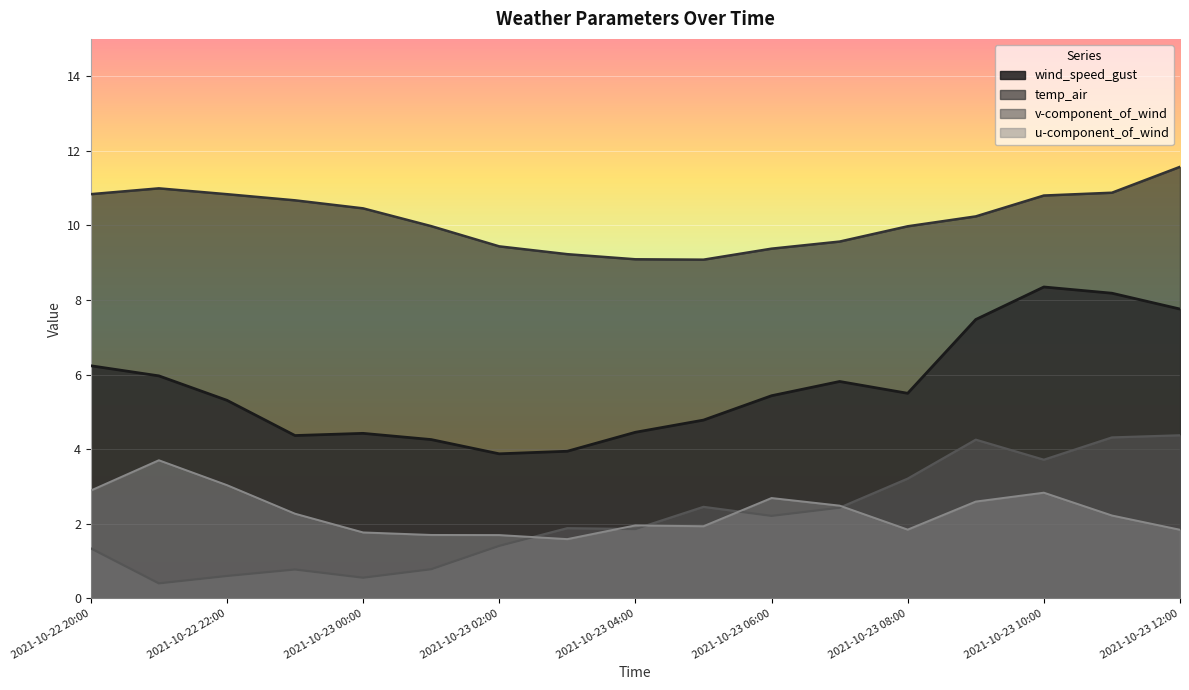

Where is the first local minimum for temp_air?

2021-10-23 05:00